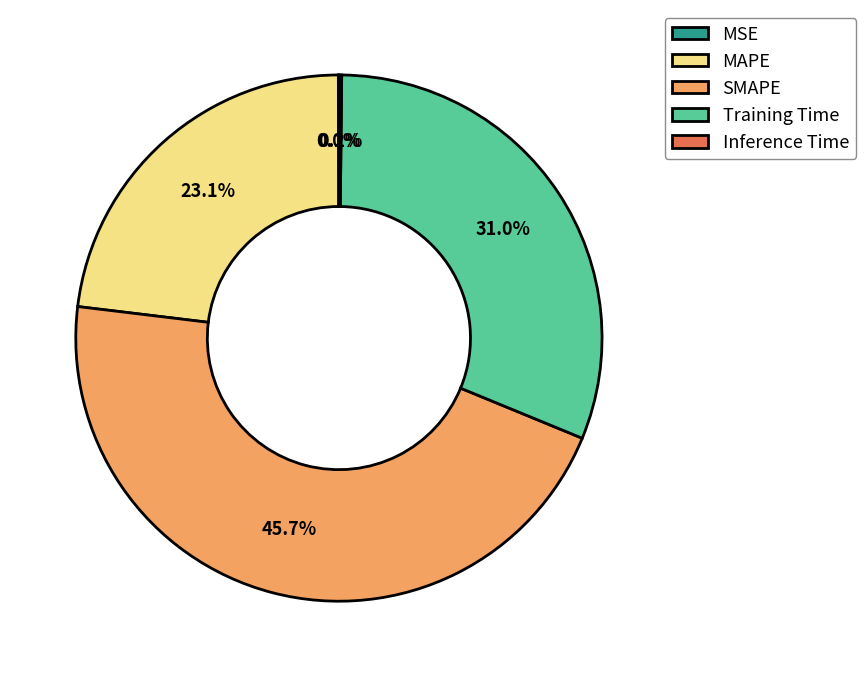

Do Training Time and MAPE together represent more than half of the pie?

Yes